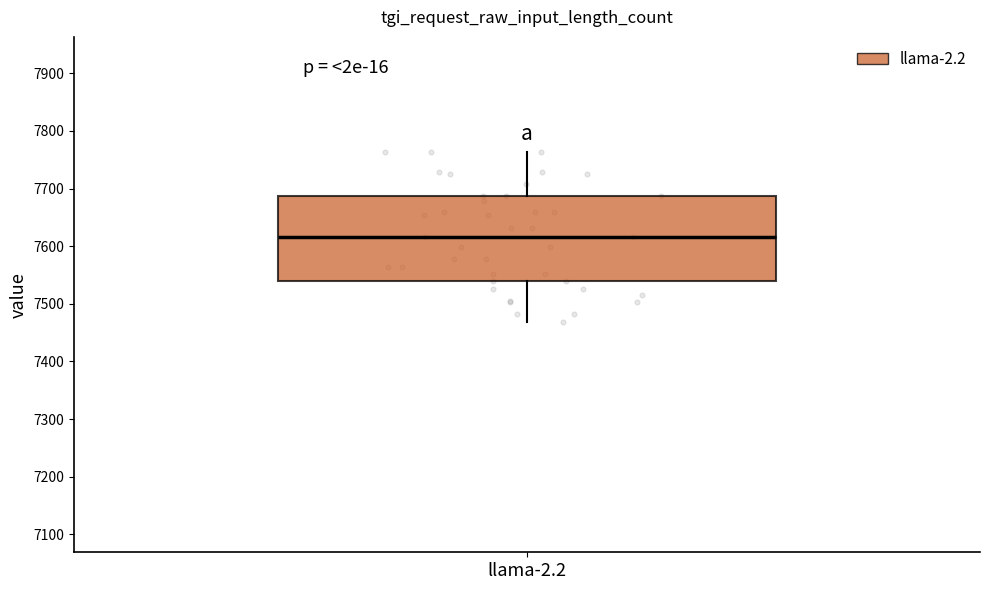

Transcribe this box plot: give where the median line is, the range the box spans, and where the two whiskers end, as read against the y-axis. The values are not printed on the chart, so give them approximately, as read against the axis.

median 7620, box 7540 to 7690, whiskers 7470 to 7760